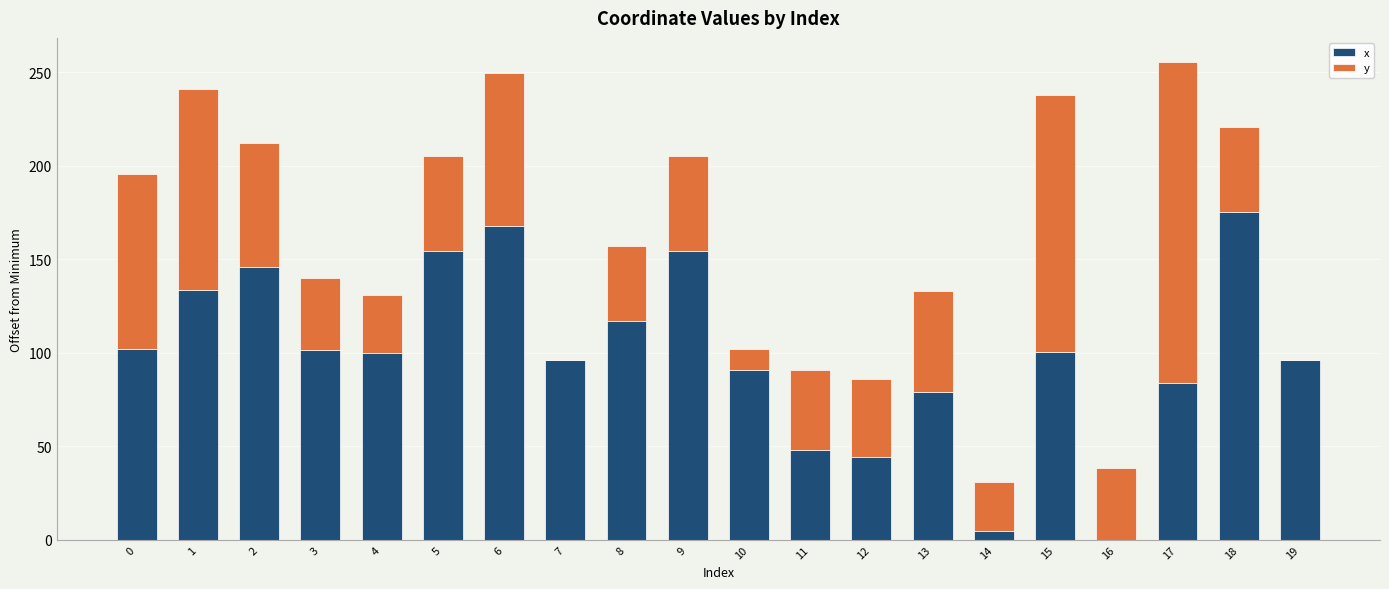

What is the sum of all x values?

1995.2